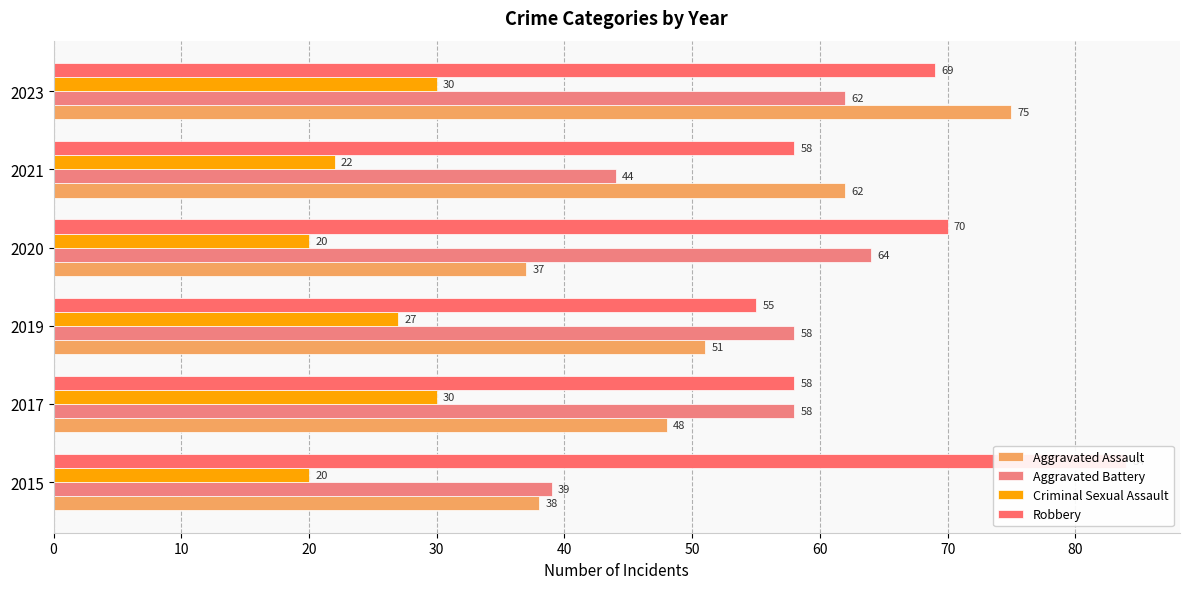

What is the minimum value shown in the chart?

20